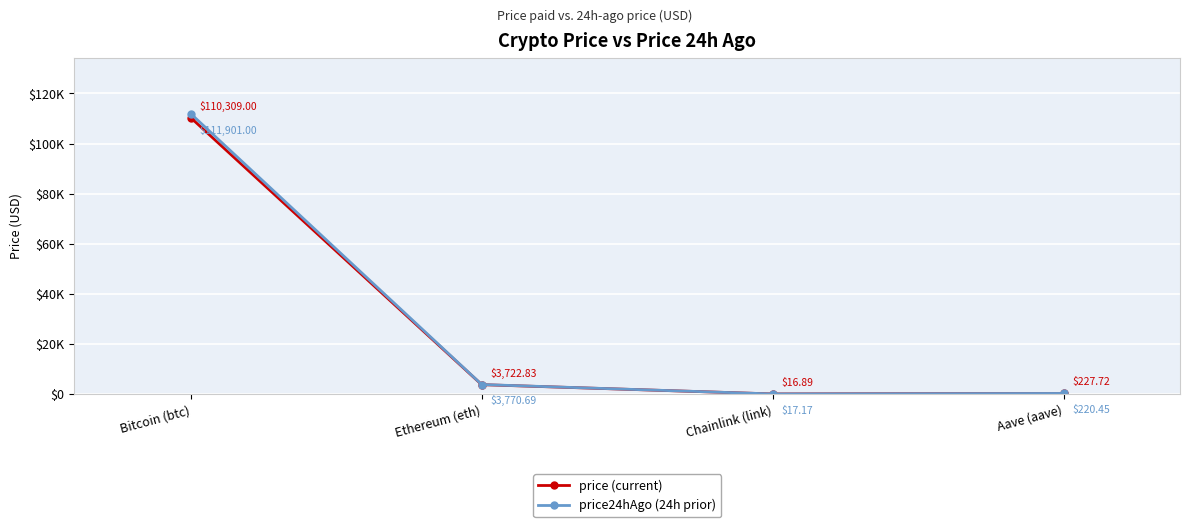

Reading right to left, what are all the values shown in this chart?

price (current): 227.7	16.9	3722.8	110309.0
price24hAgo (24h prior): 220.4	17.2	3770.7	111901.0